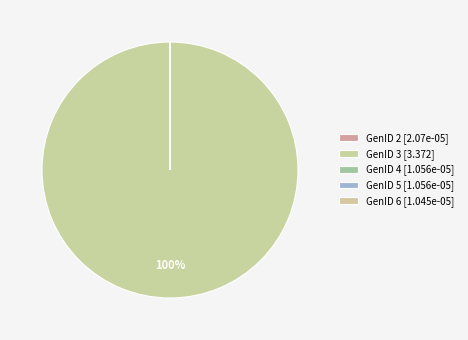

The GenID 6 slice represents 7% of the pie. True or false?

False